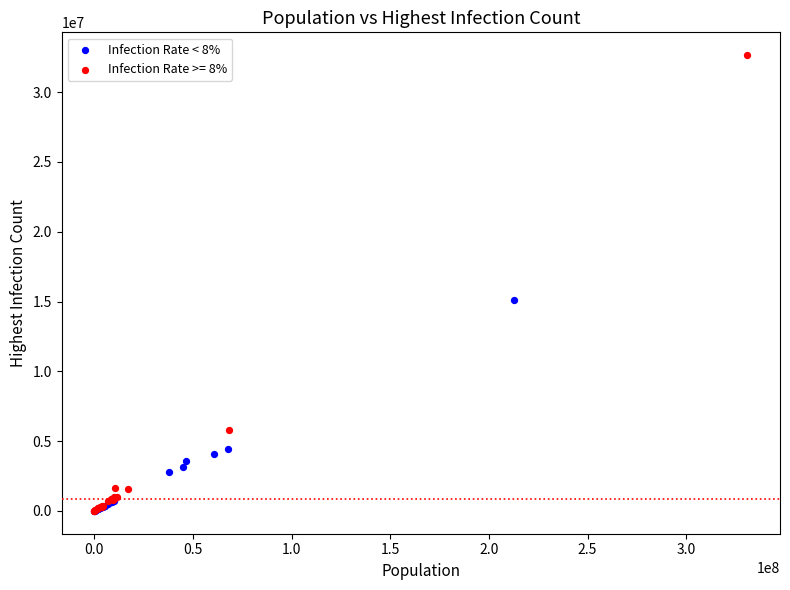

Which series has the widest spread of Y values?

Infection Rate >= 8%